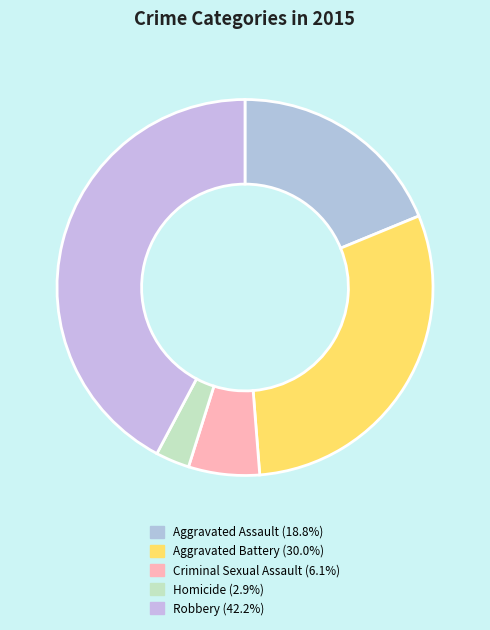

True or false: Aggravated Assault accounts for 12% of the total.

False